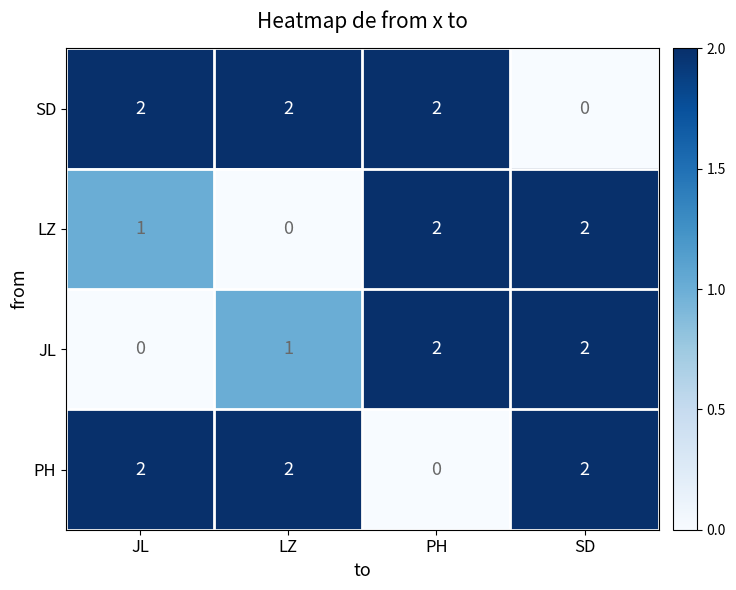

Is it true that JL equals 1 at SD?

False